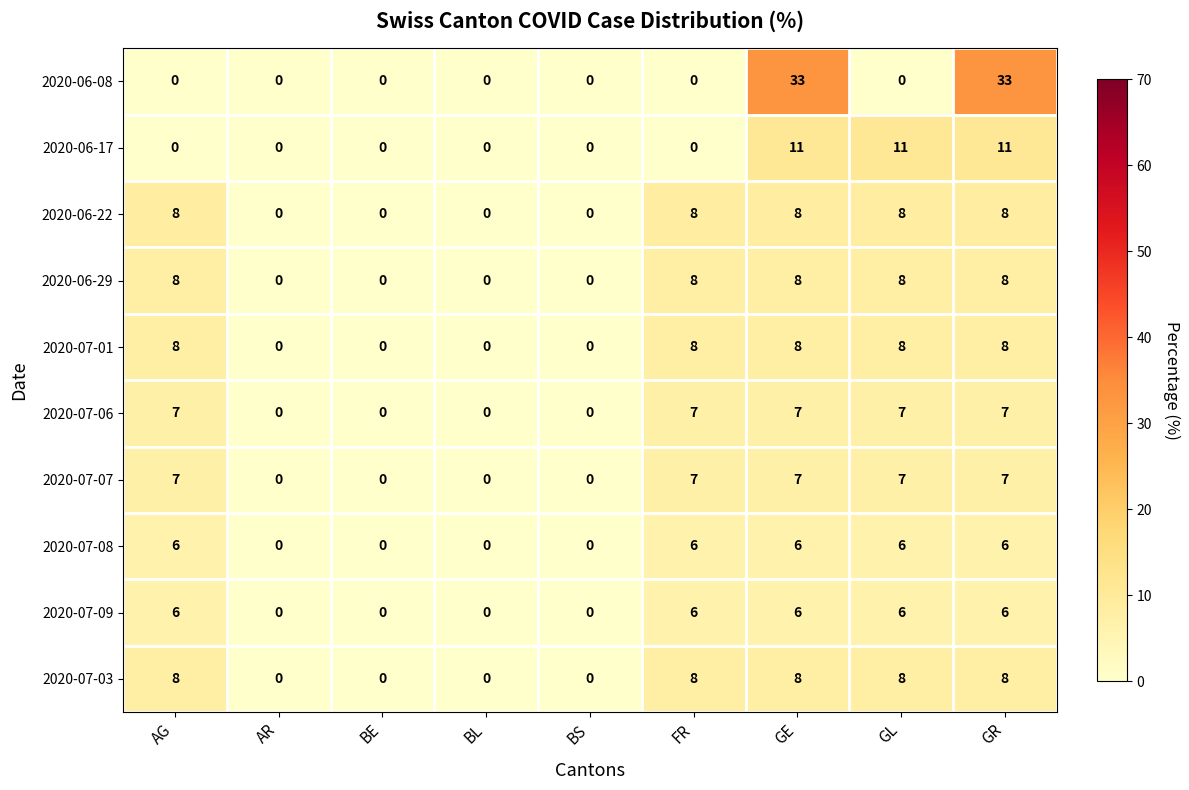

How many series are shown in this chart?

10